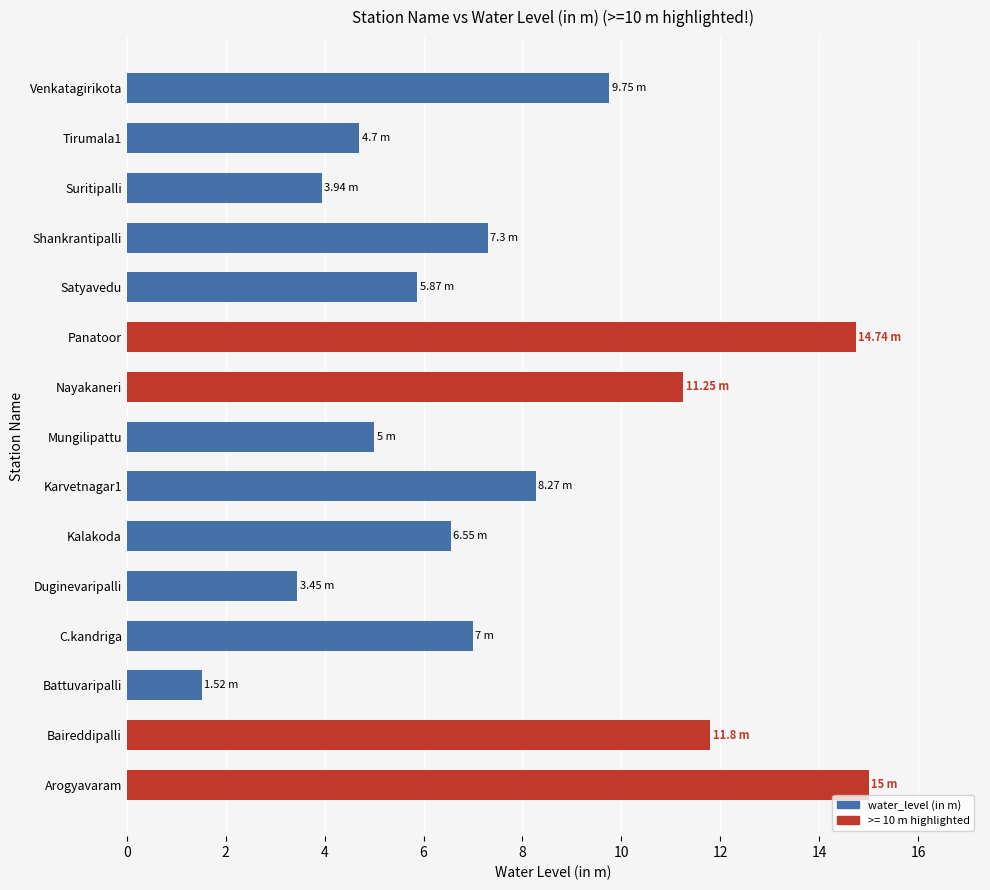

What is the change in value from Duginevaripalli to Nayakaneri?

+7.8